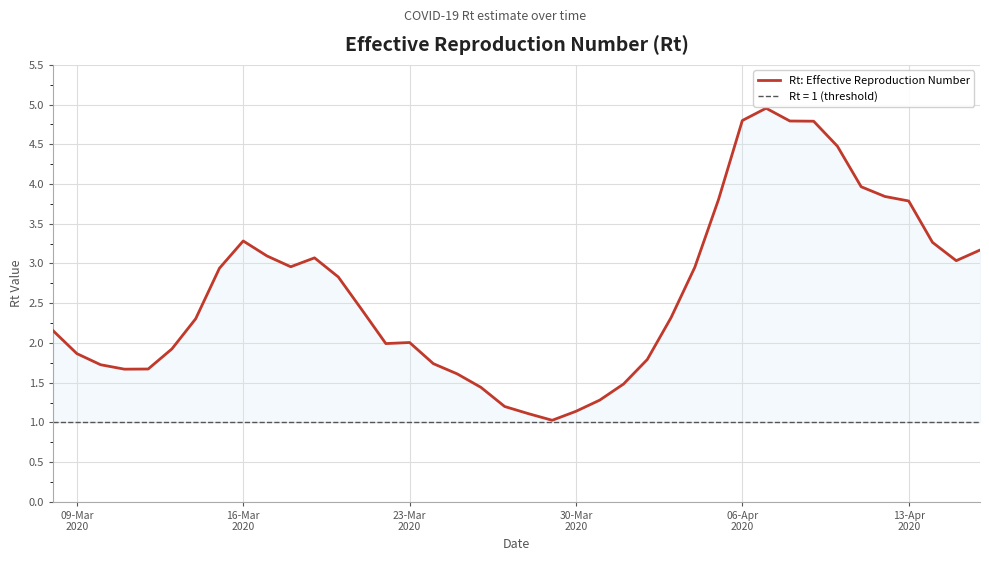

How many points are higher than both their immediate neighbors (excluding endpoints)?

4